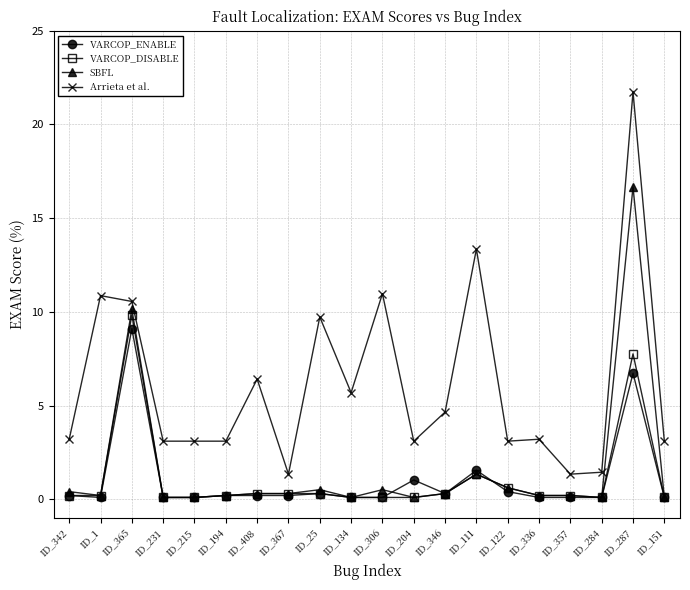

What is the average value of the VARCOP_ENABLE series?

1.1